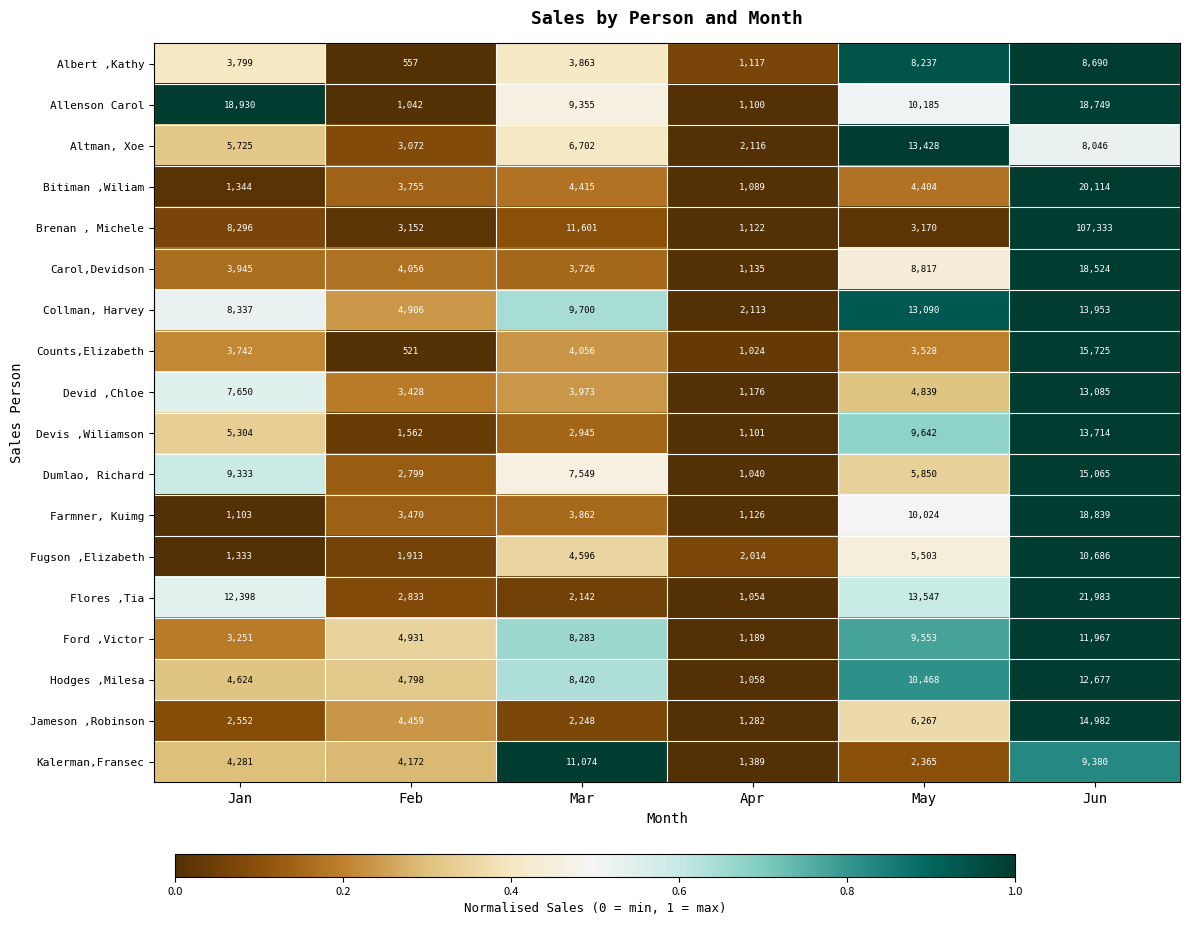

The value of Brenan , Michele at May is 4467. True or false?

False